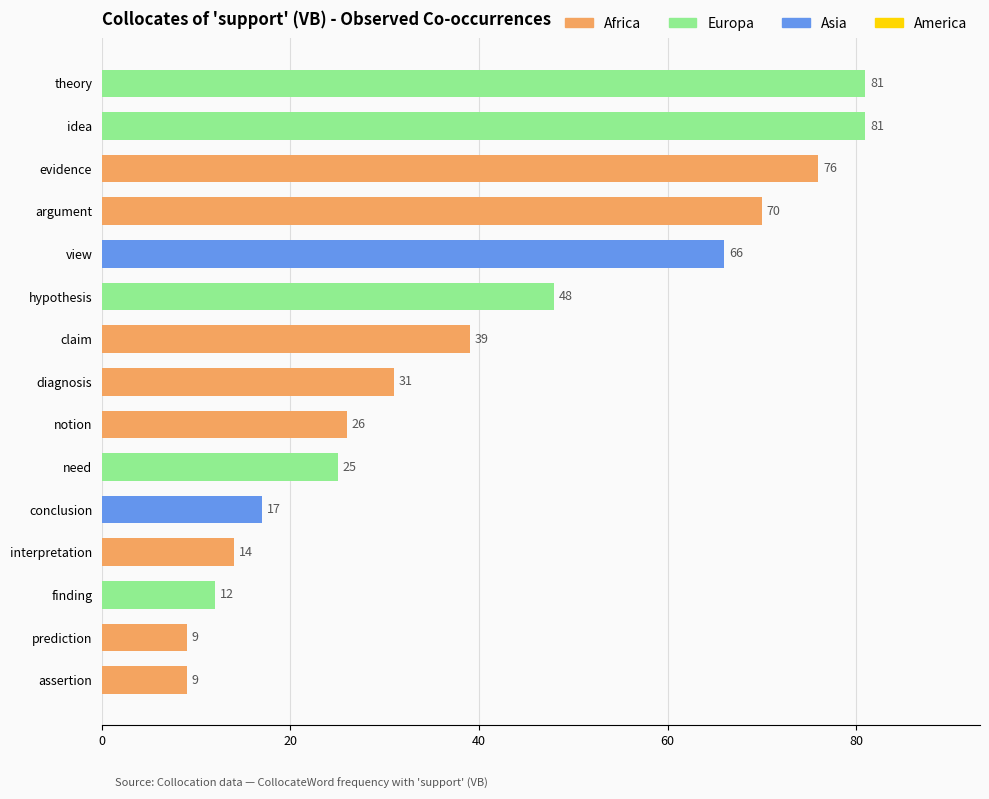

What is the average value?

40